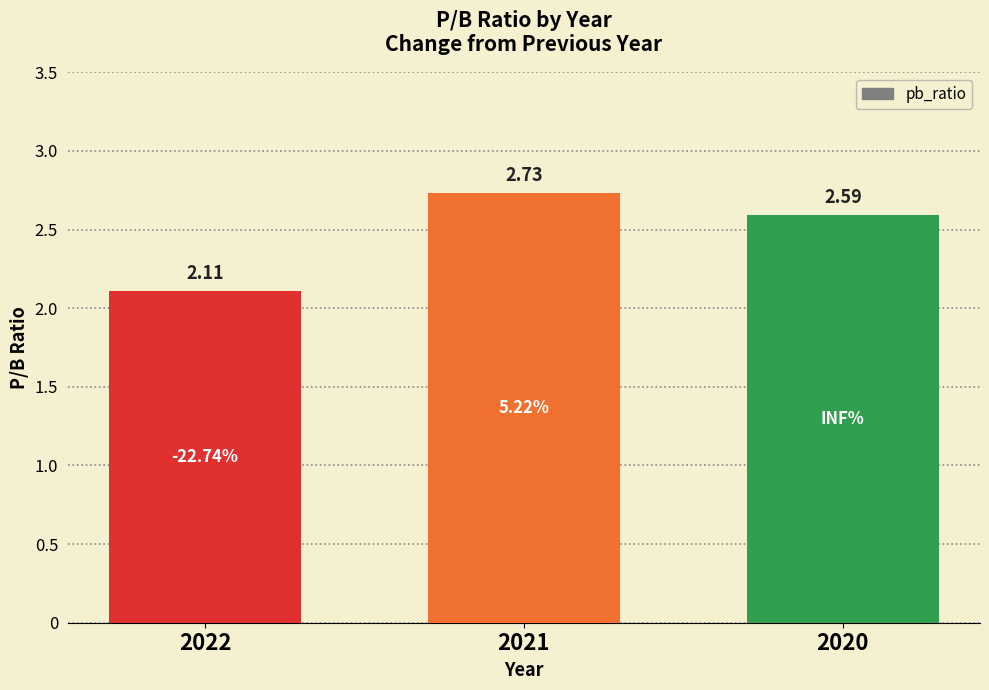

List the labels in order of value, smallest first.

2022, 2020, 2021